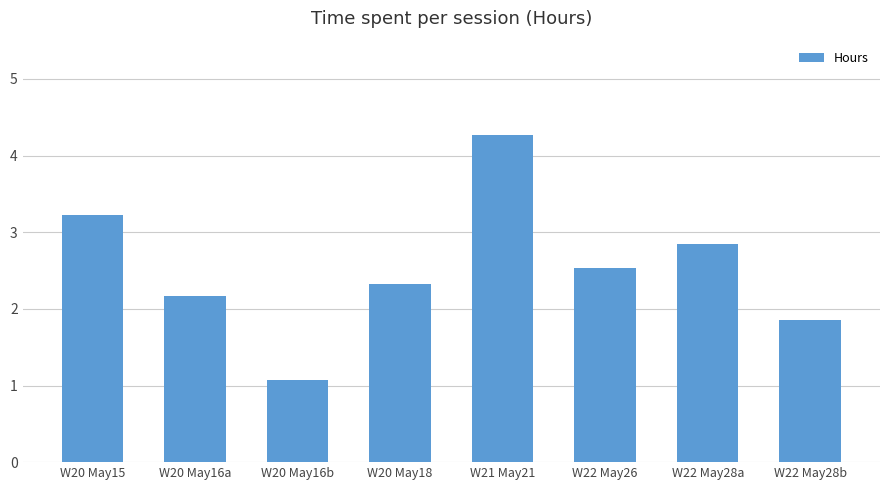

How many data points are above 2?

6